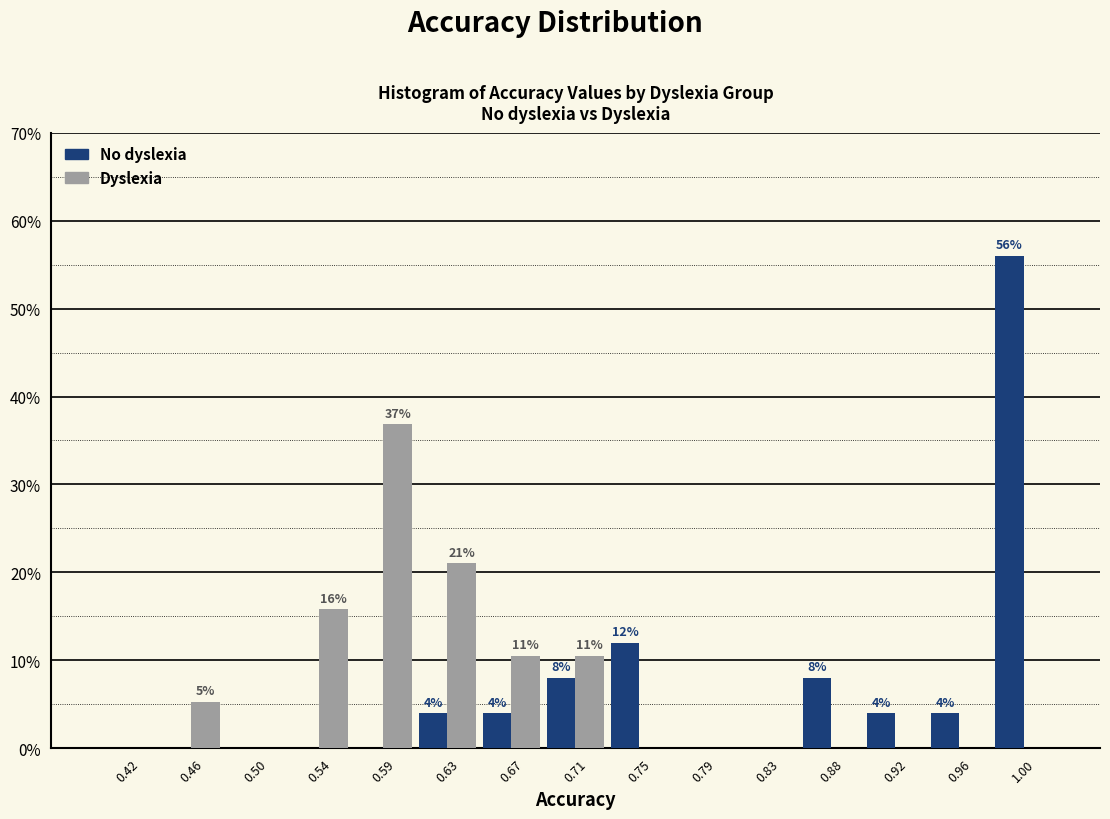

In the Dyslexia series, which range on the x-axis has the tallest bar?

0.565 to 0.605